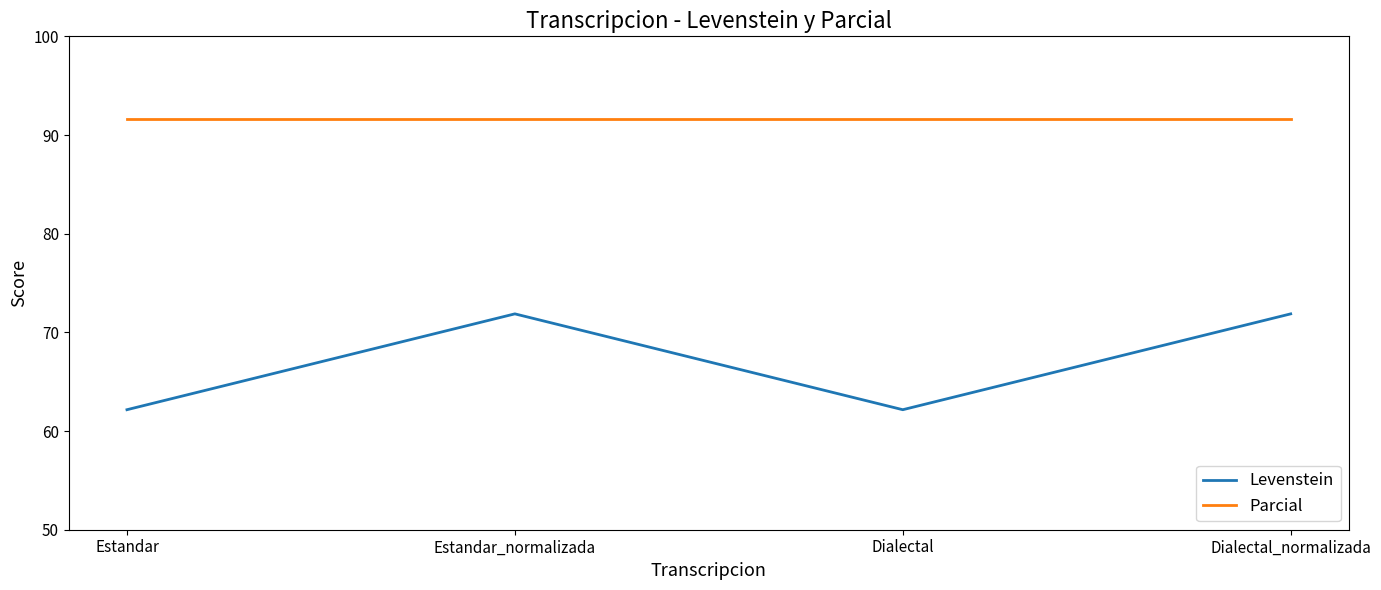

True or false: Levenstein has a value of 102.3 at Dialectal_normalizada.

False